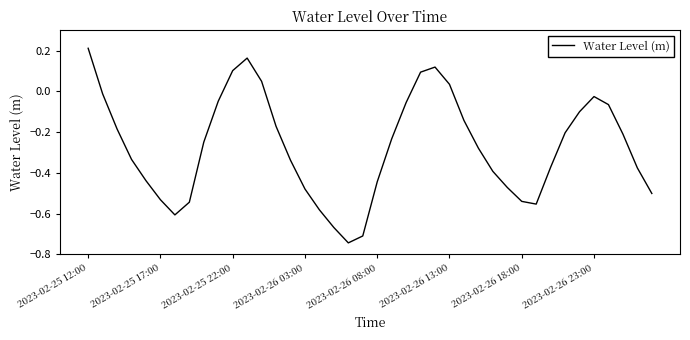

How many series are shown in this chart?

1